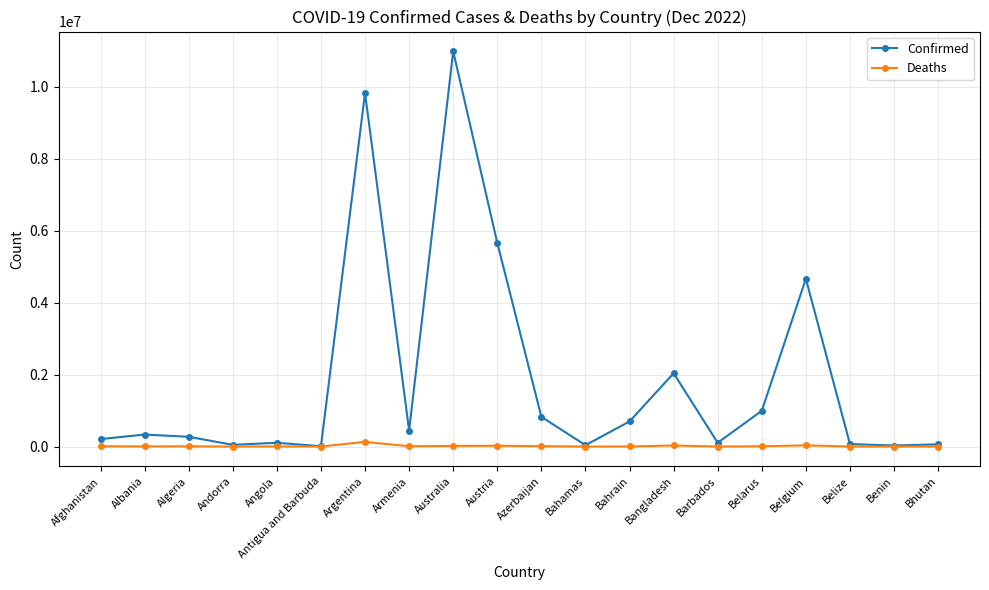

True or false: Deaths has more than 1 interior local peaks.

True